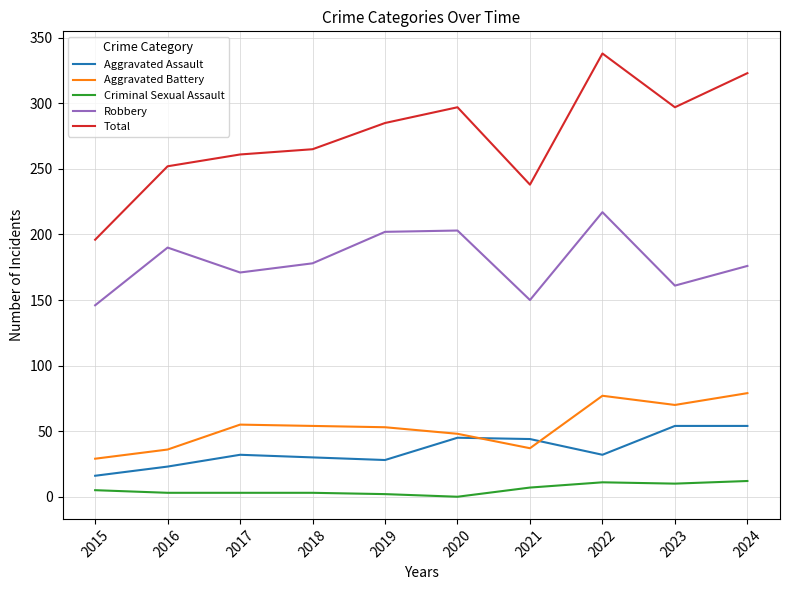

True or false: Aggravated Battery and Criminal Sexual Assault cross at least once.

False